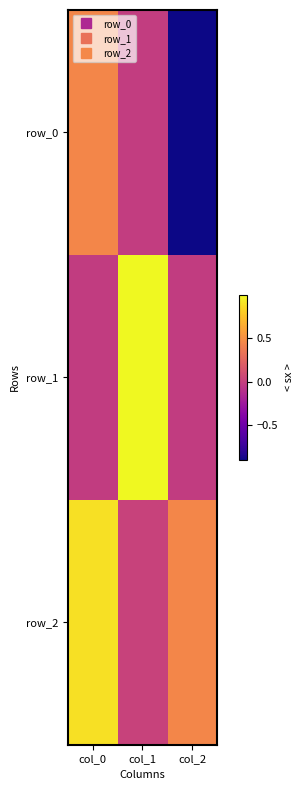

Which series changed the most between col_0 and col_2?

row_0